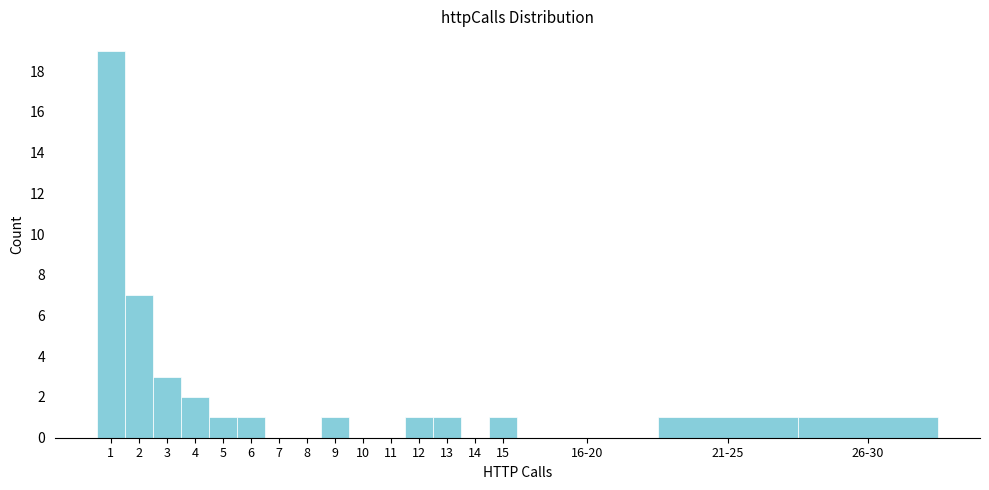

Reading left to right, transcribe all the data shown in this chart.

1=19	2=7	3=3	4=2	5=1	6=1	7=0	8=0	9=1	10=0	11=0	12=1	13=1	14=0	15=1	16-20=0	21-25=1	26-30=1